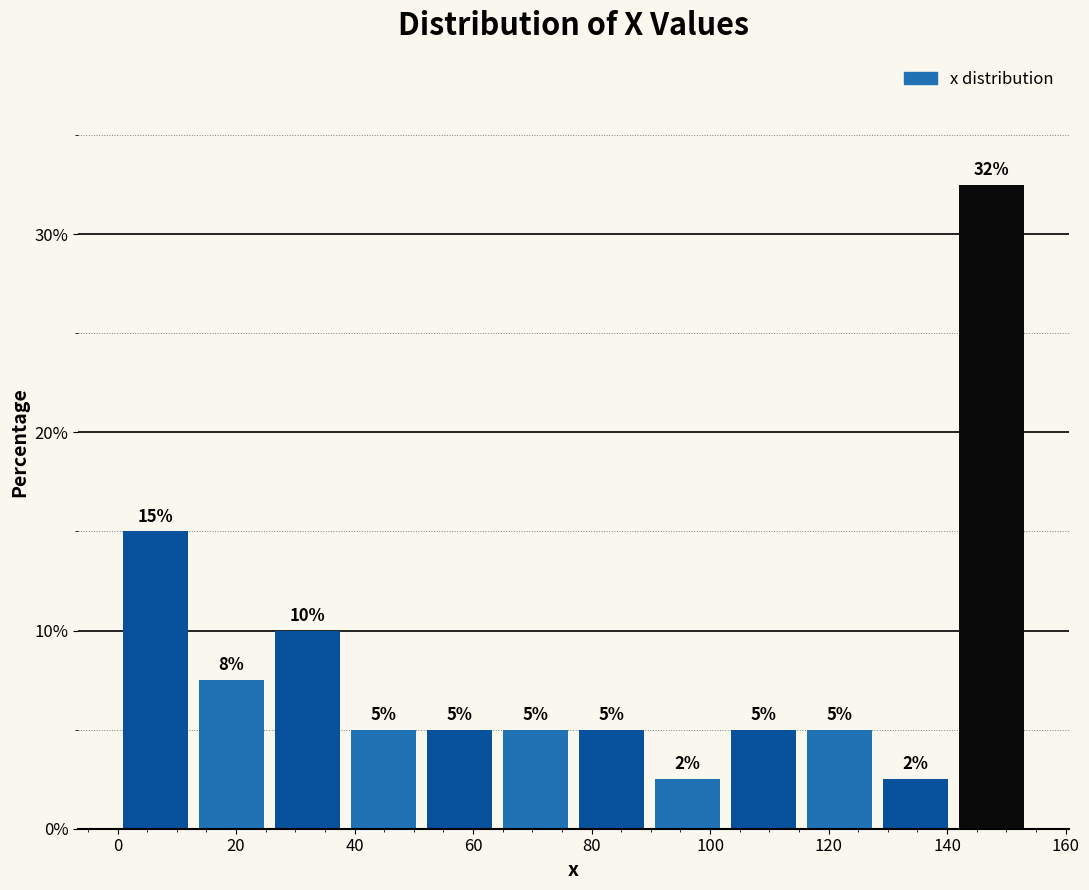

Which range on the x-axis has the tallest bar?

142 to 154